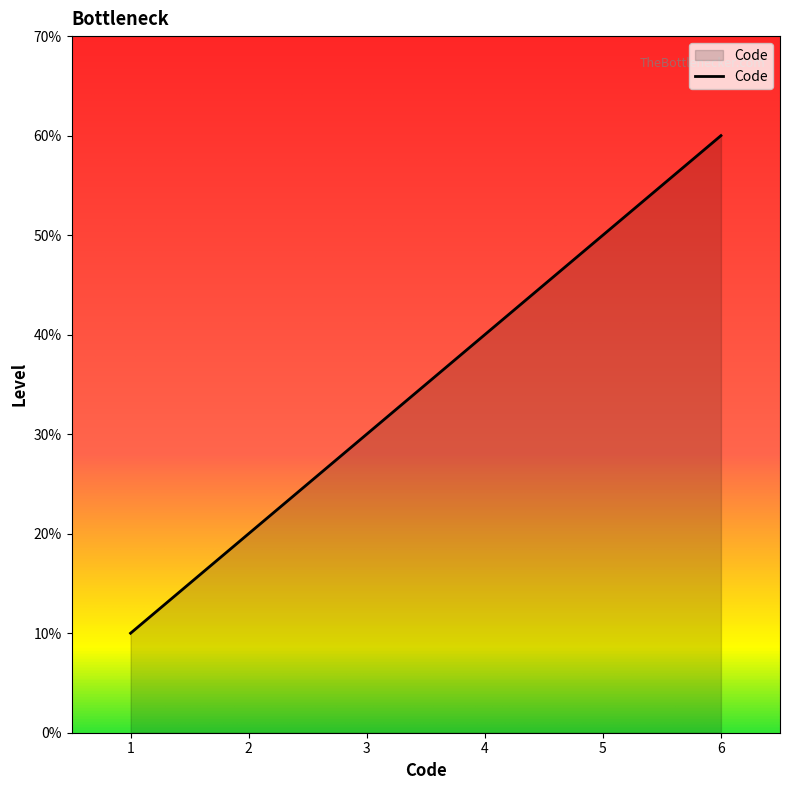

List the labels in order of value, largest first.

6, 5, 4, 3, 2, 1